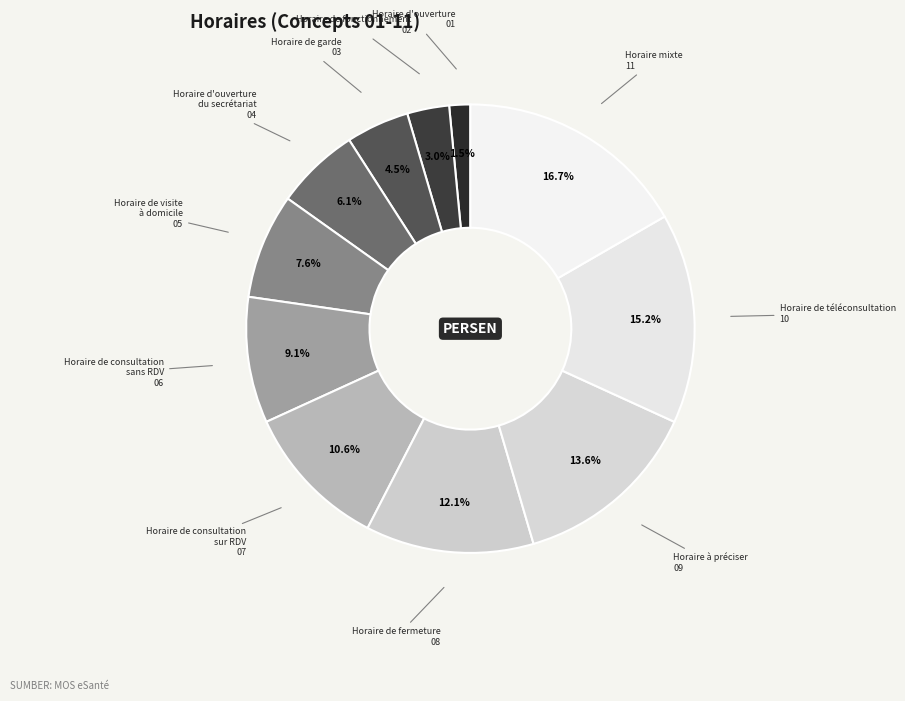

The Horaire de fermeture slice represents 12% of the pie. True or false?

True